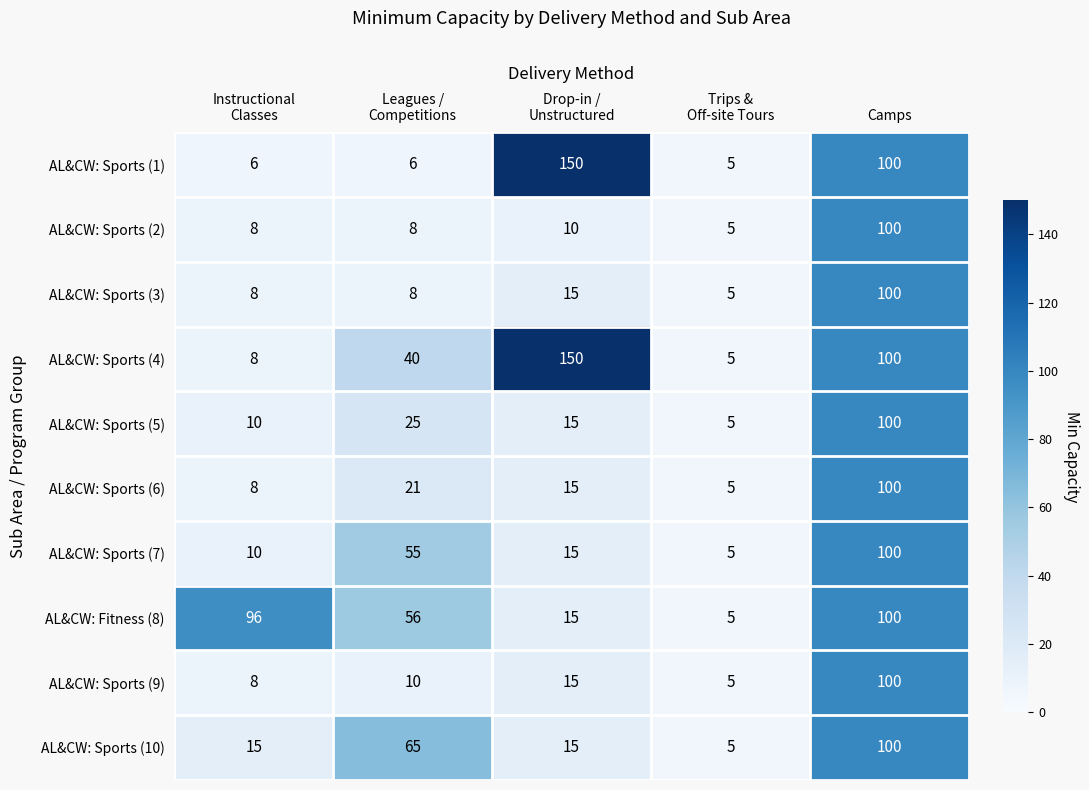

Which series has the largest total across all categories?

AL&CW: Sports (4)